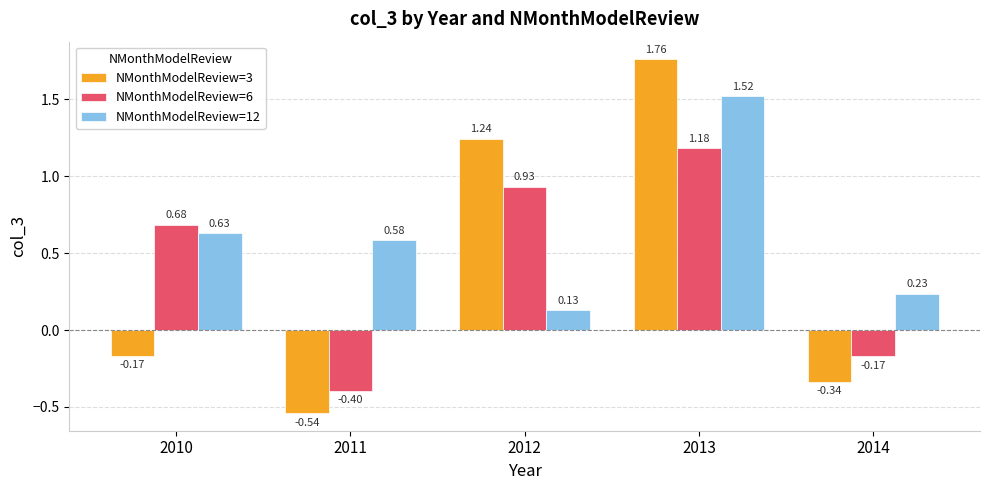

Which category has the highest value in the NMonthModelReview=6 series?

2013